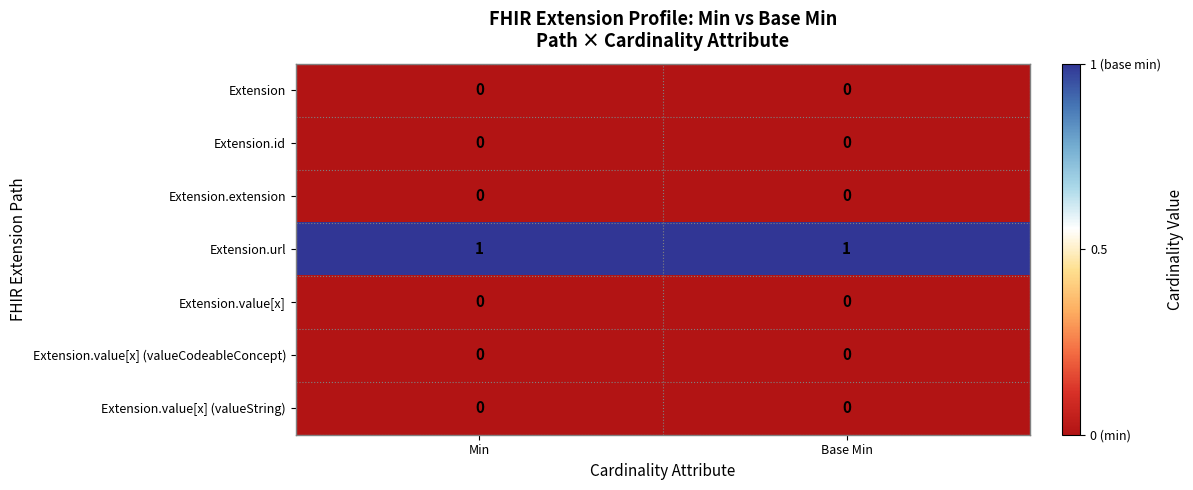

The value of Extension.url at Min is 1. True or false?

True